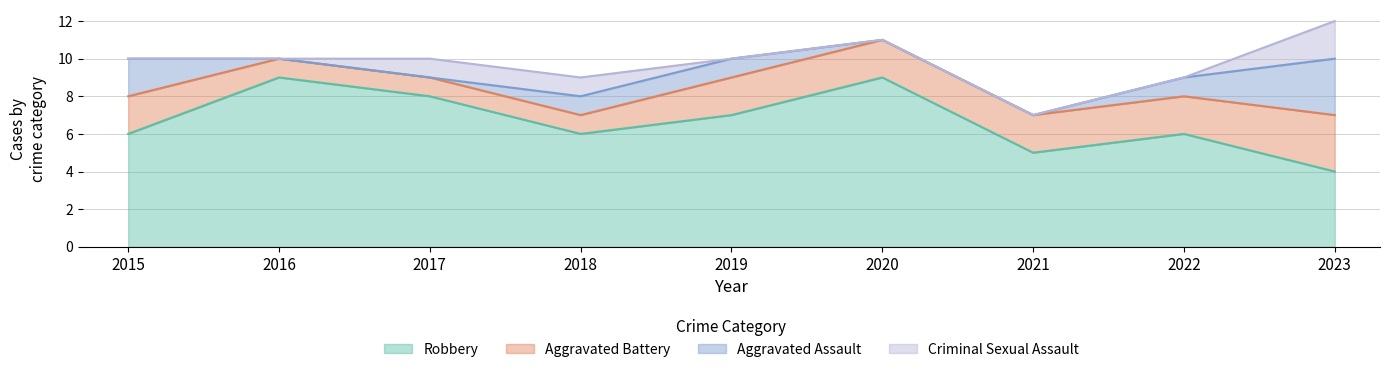

What is the value of the Criminal Sexual Assault point at the 4th from the left?

1